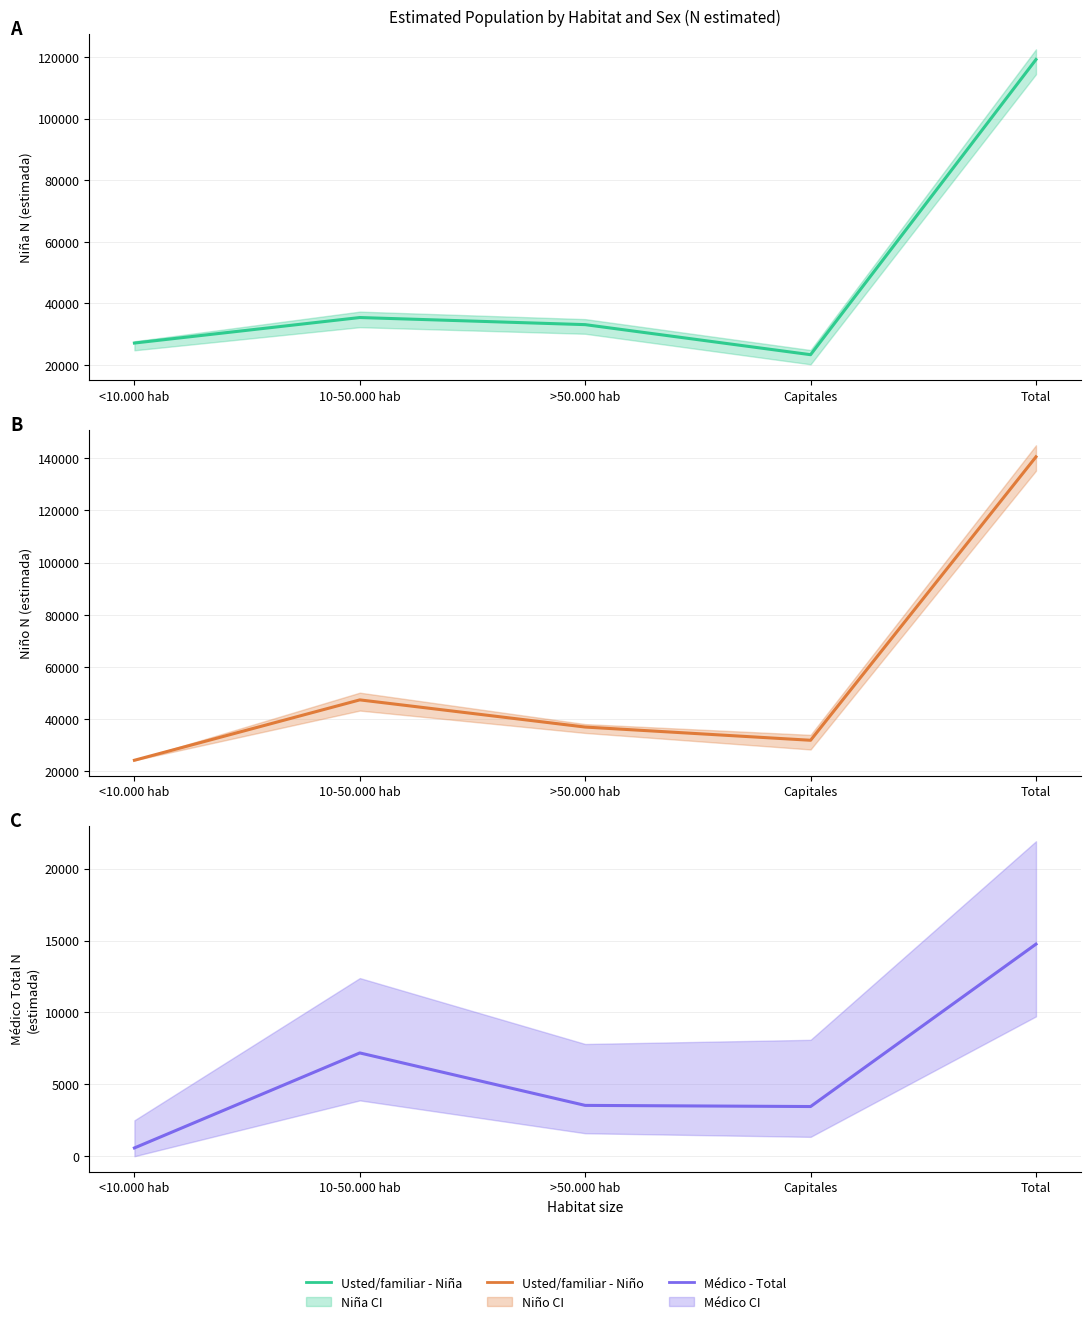

What is the label of the 5th point from the right?

<10.000 hab